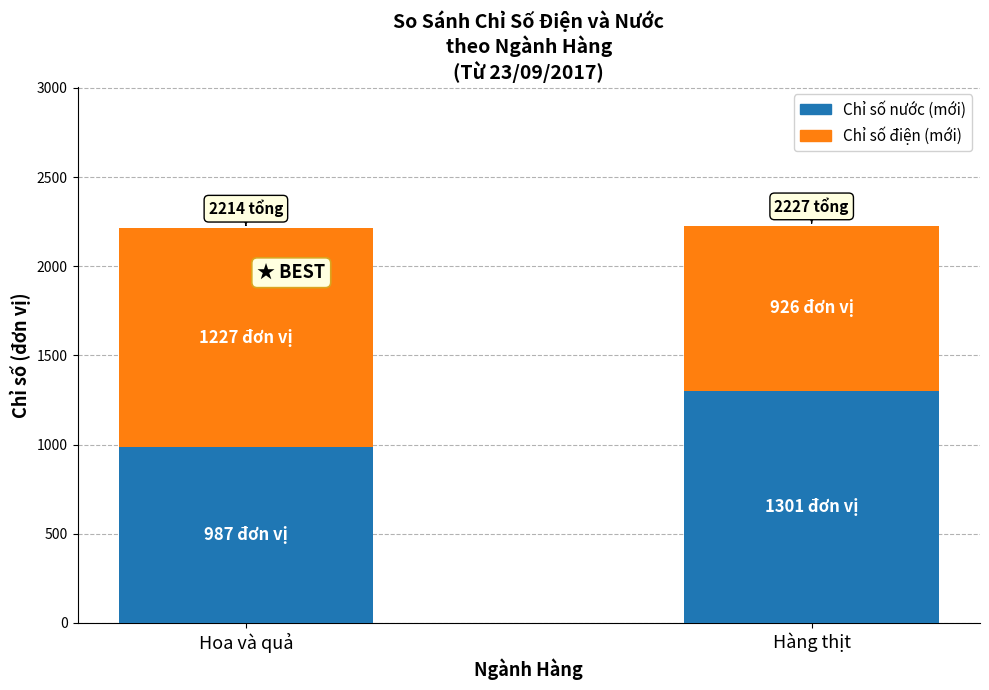

The Chỉ số nước (mới) series shows 252 at Hoa và quả. True or false?

False